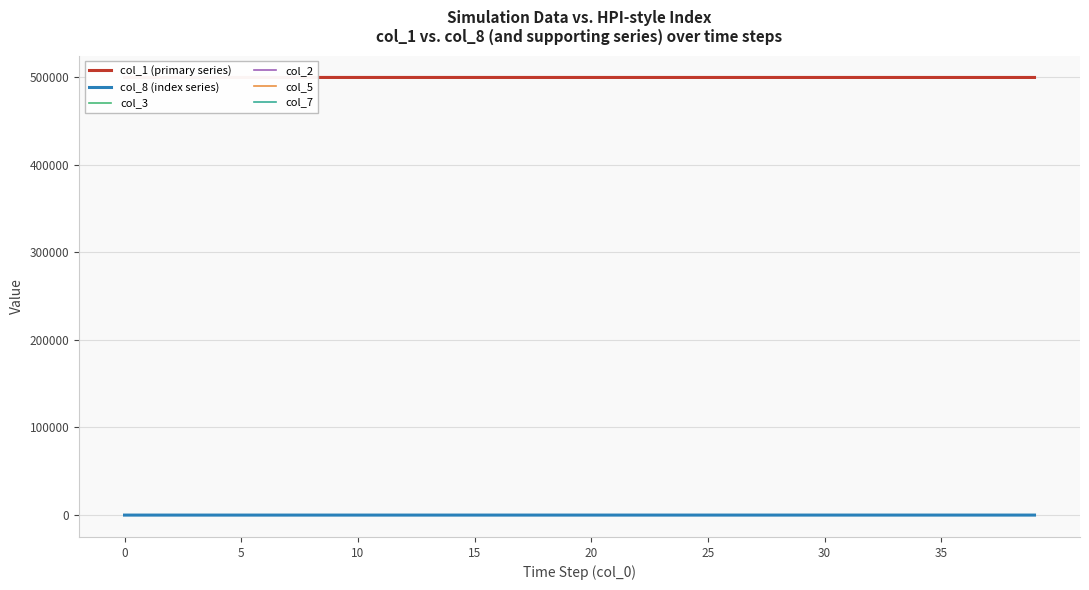

True or false: col_8 (index series) has more than 0 interior local peaks.

False